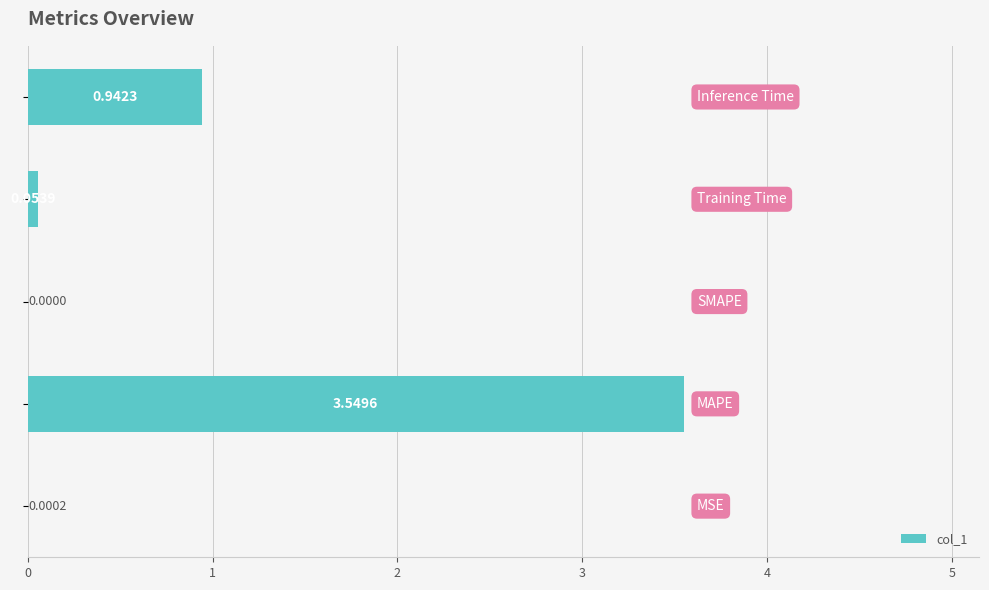

What is the sum of all values?

4.5